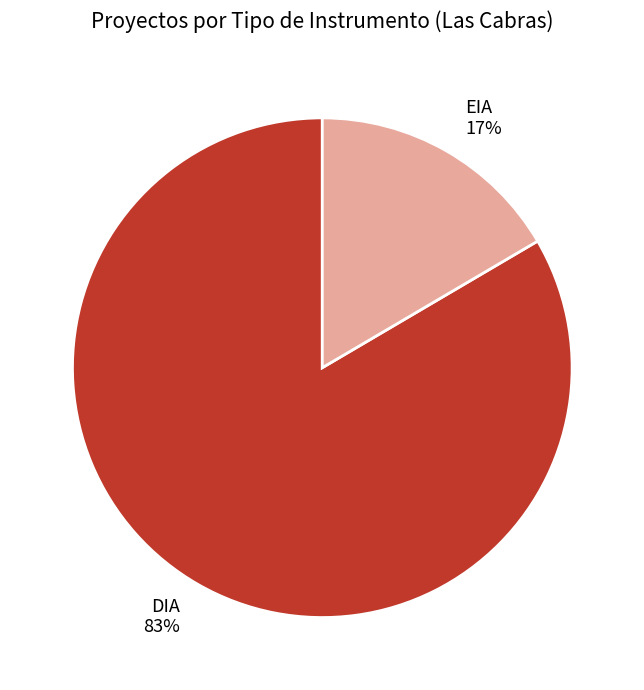

Which has a higher value, DIA or EIA?

DIA